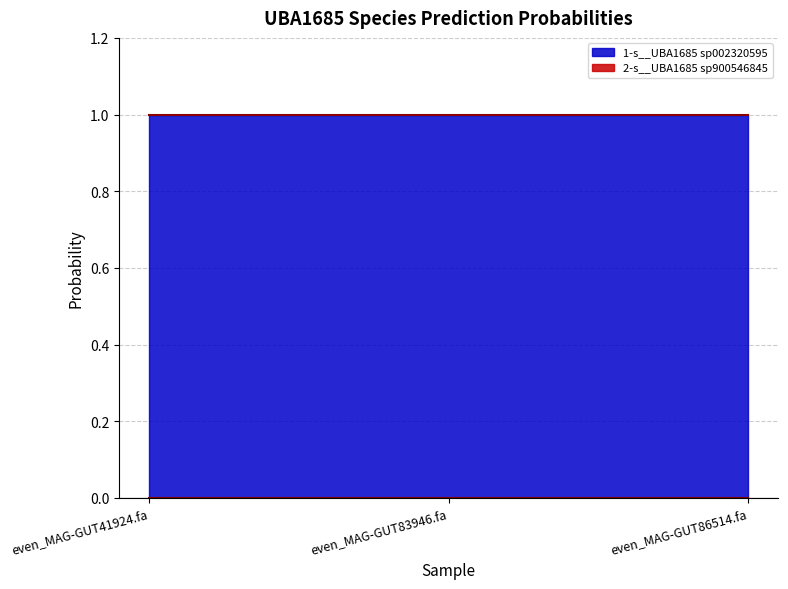

At which label is 2-s__UBA1685 sp900546845 closest to 0?

even_MAG-GUT41924.fa